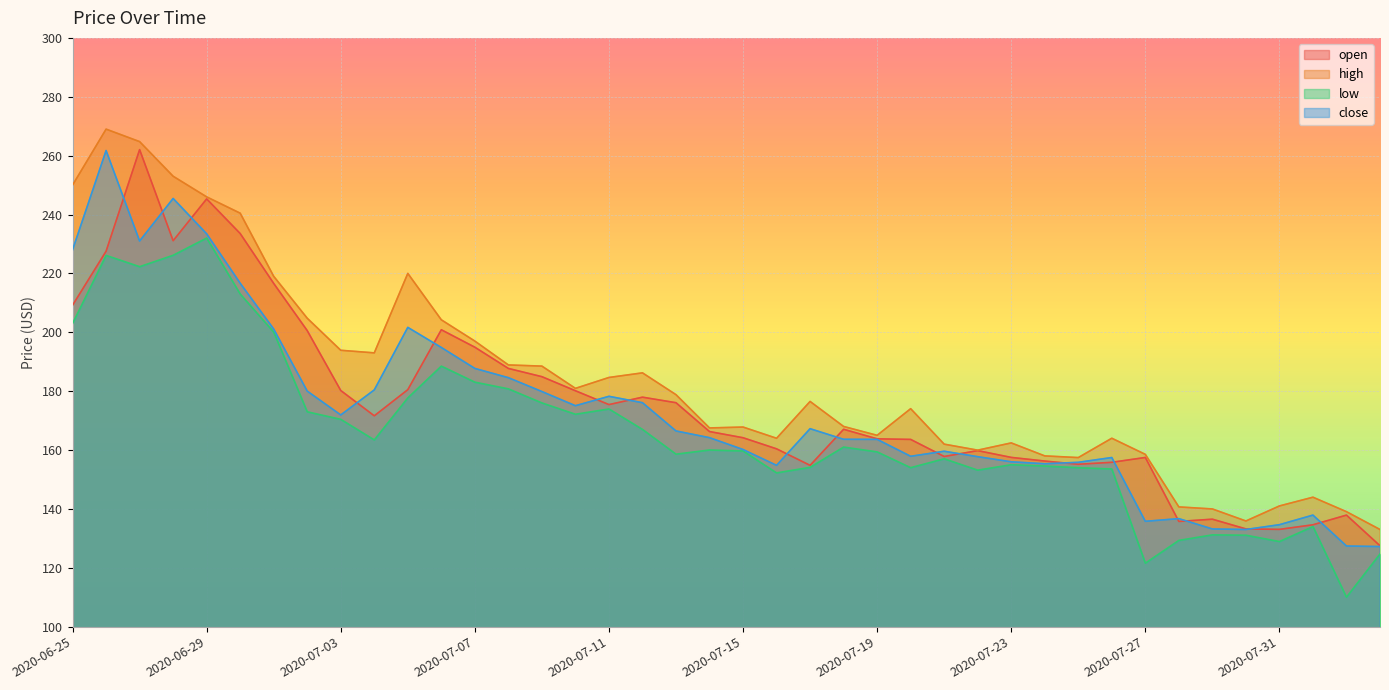

In low, how many points are lower than both neighbors (excluding endpoints)?

10